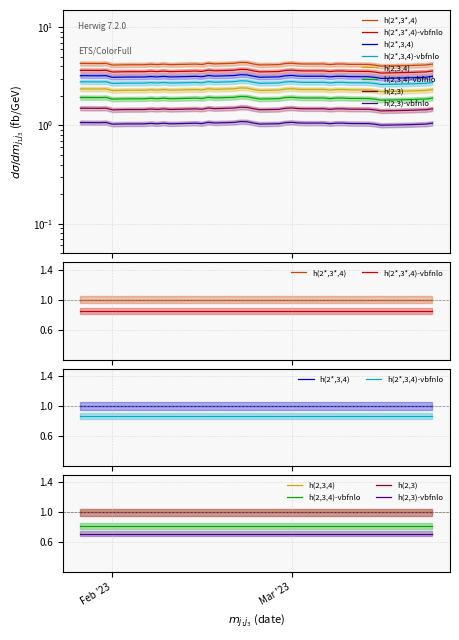

What is the average value?

4.2